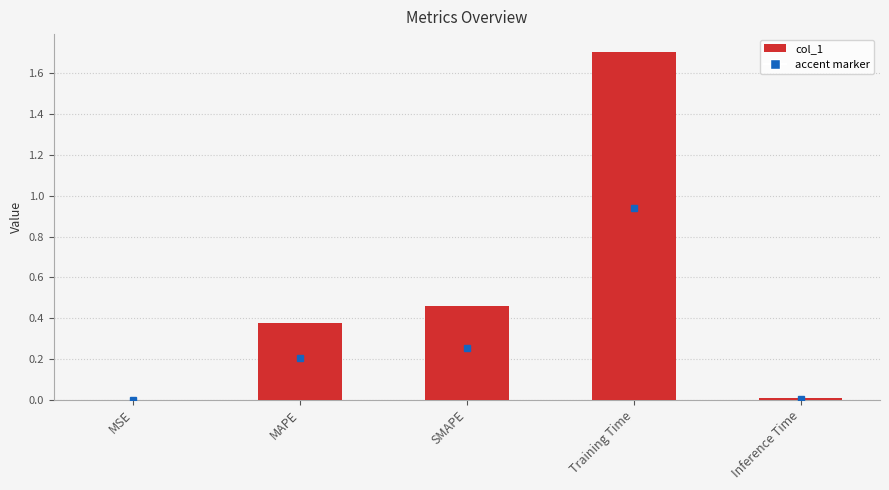

True or false: the data shows 1.7 at Training Time.

True